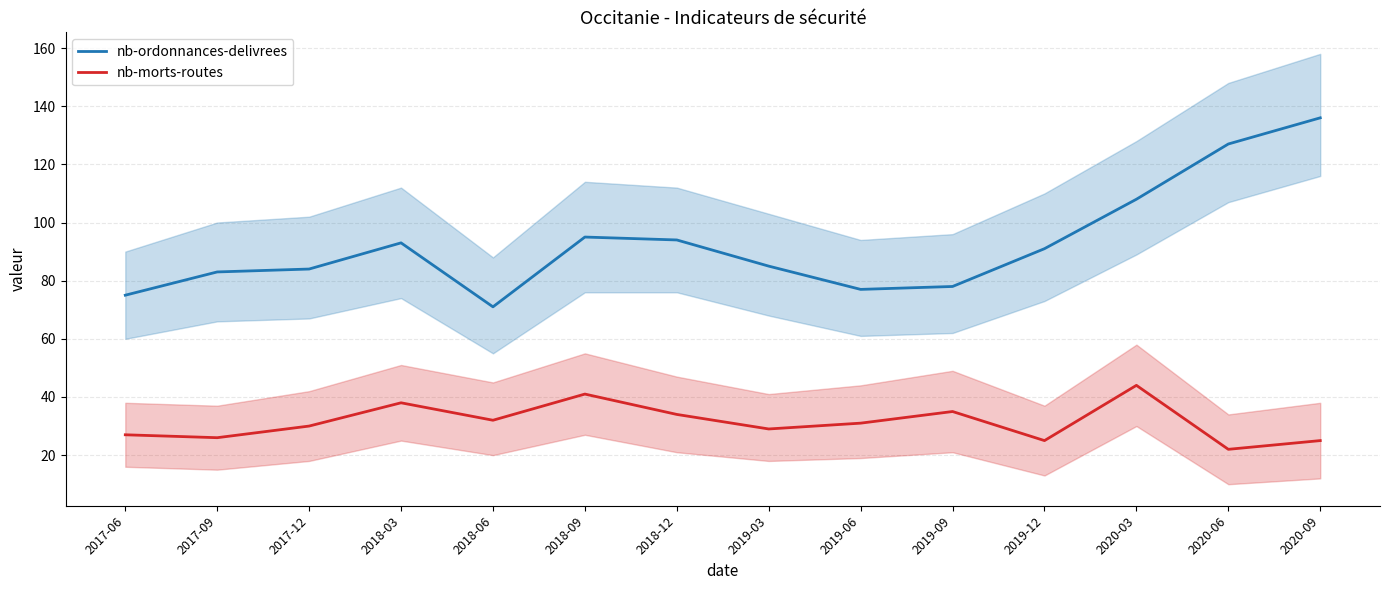

What is the average value of the nb-ordonnances-delivrees series?

93